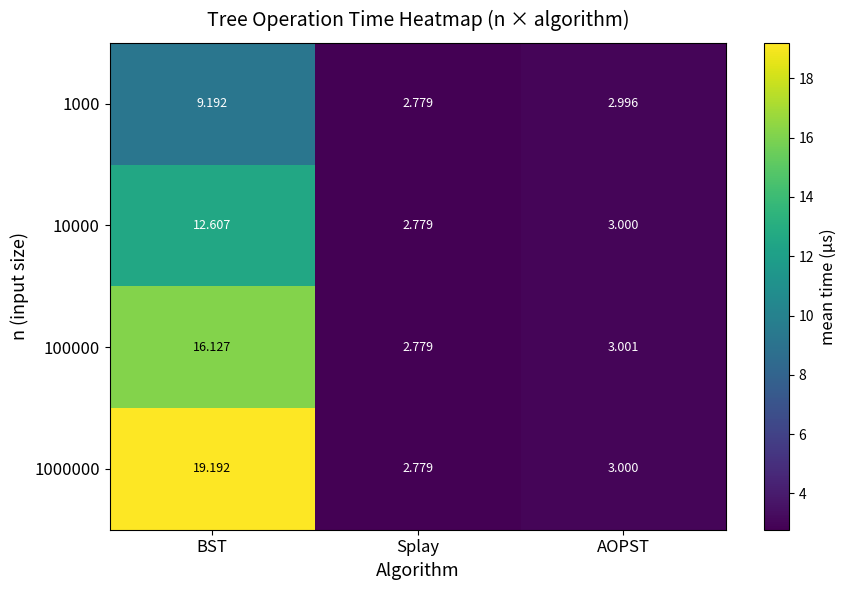

At which label is 100000 closest to 9?

AOPST